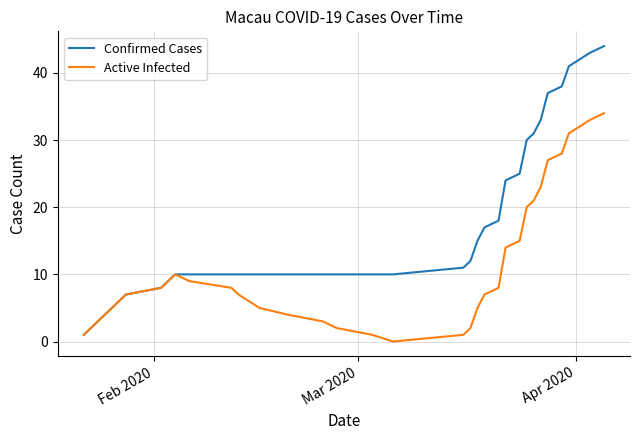

List the series in order of their peak value, highest first.

Confirmed Cases, Active Infected